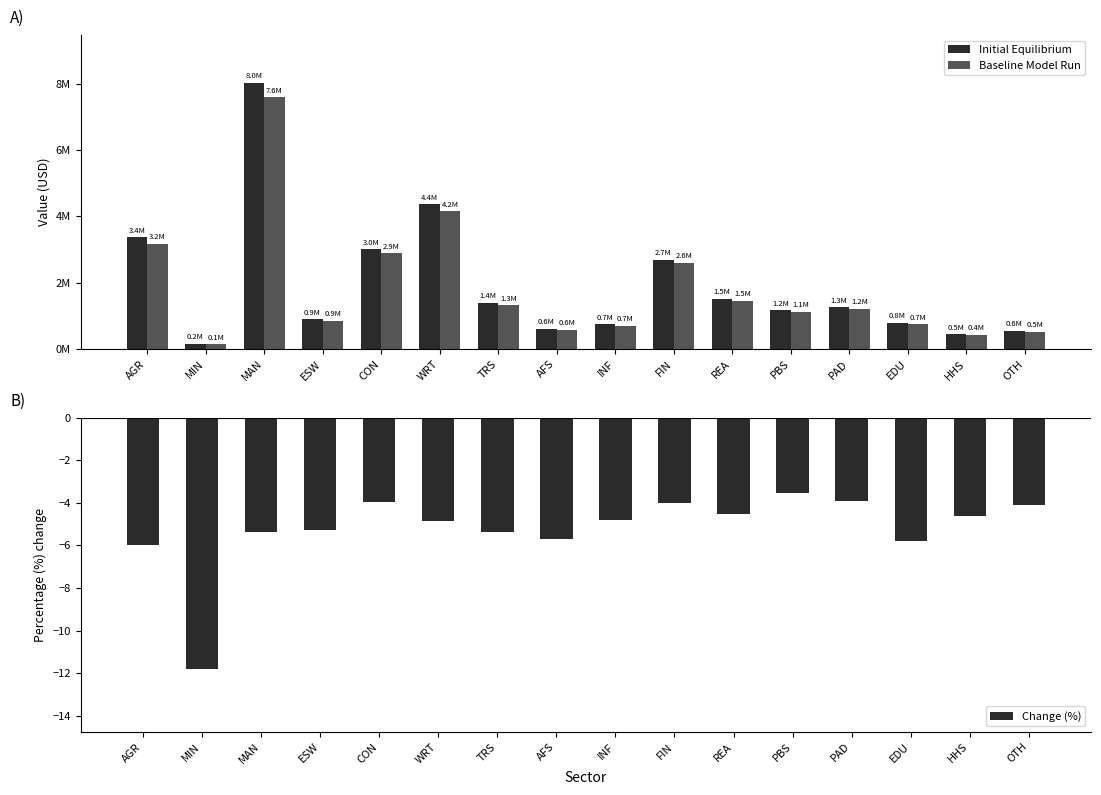

What is the lowest value of the Initial Equilibrium series?

165130.4